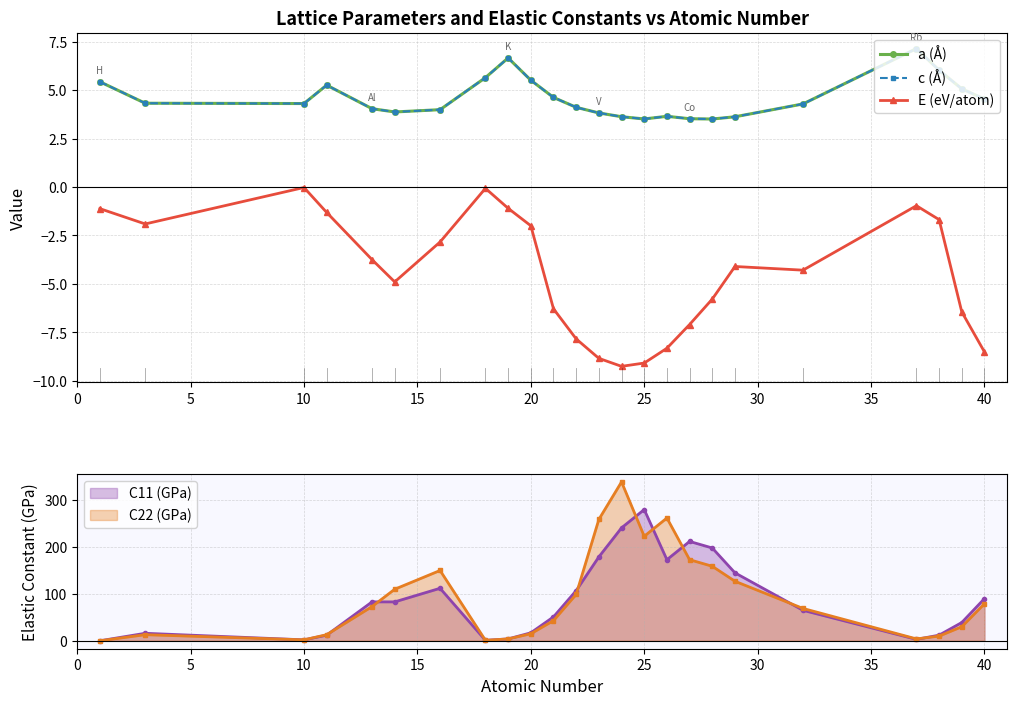

At which category does C22 (GPa) reach its first local valley?

10